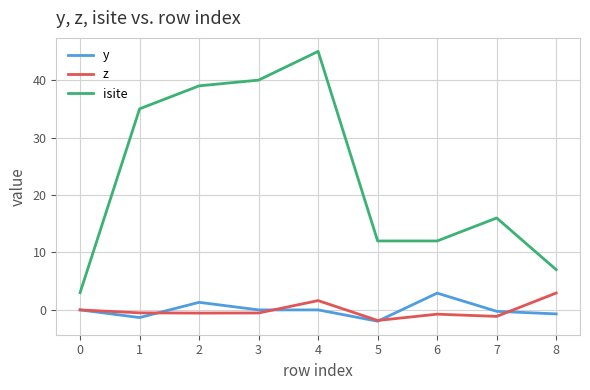

At 4, list the series in order from largest to smallest.

isite, z, y